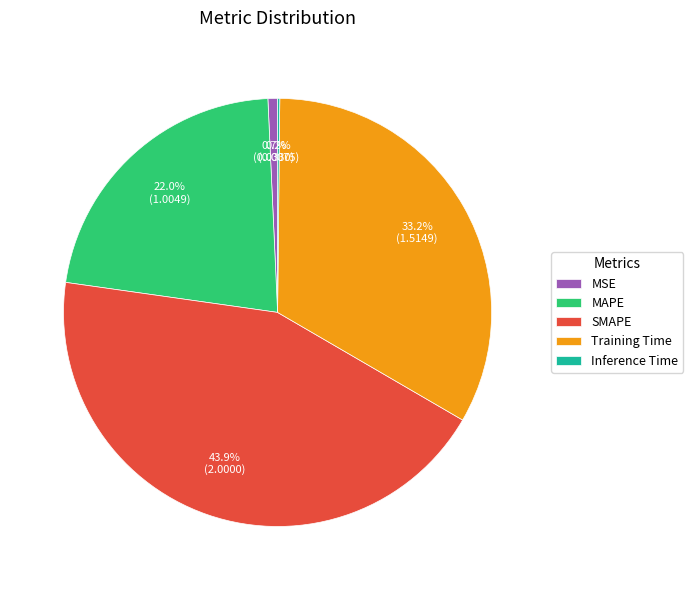

Is there a majority slice in this chart?

No